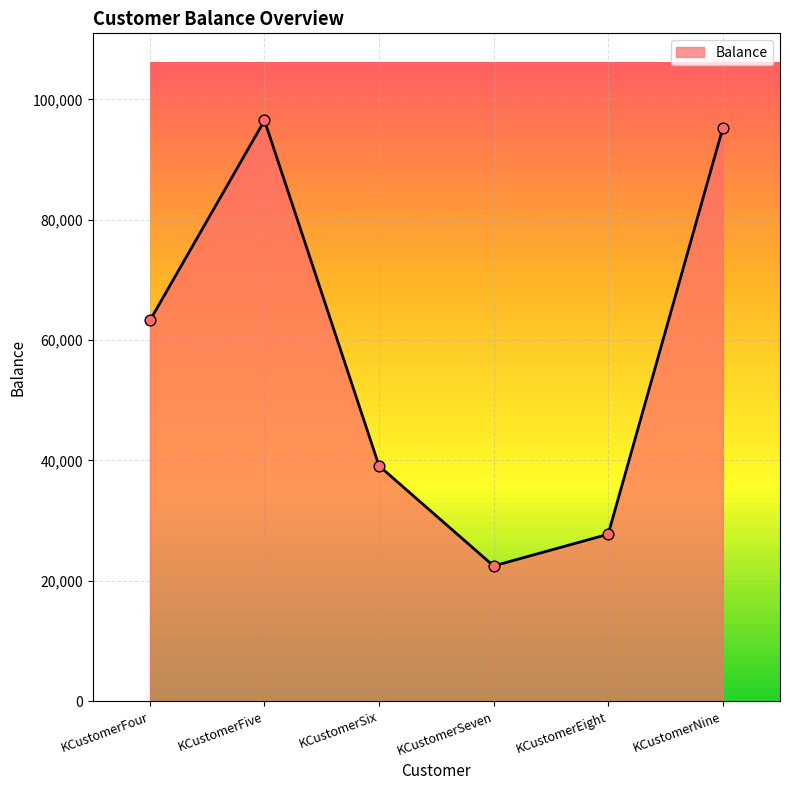

Approximately how many times larger is the value at KCustomerSeven compared to KCustomerSix?

0.6